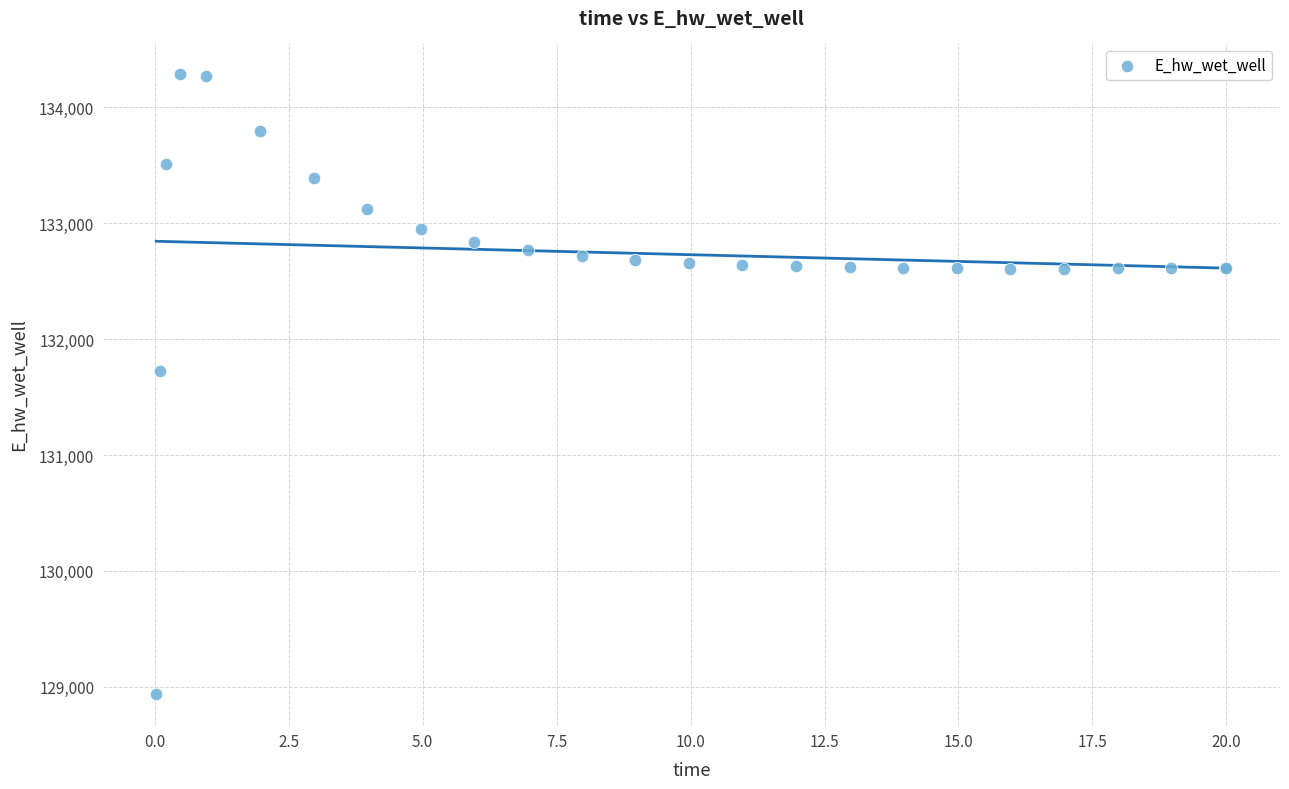

What Y value in the scatter plot is closest to 131612?

131728.2